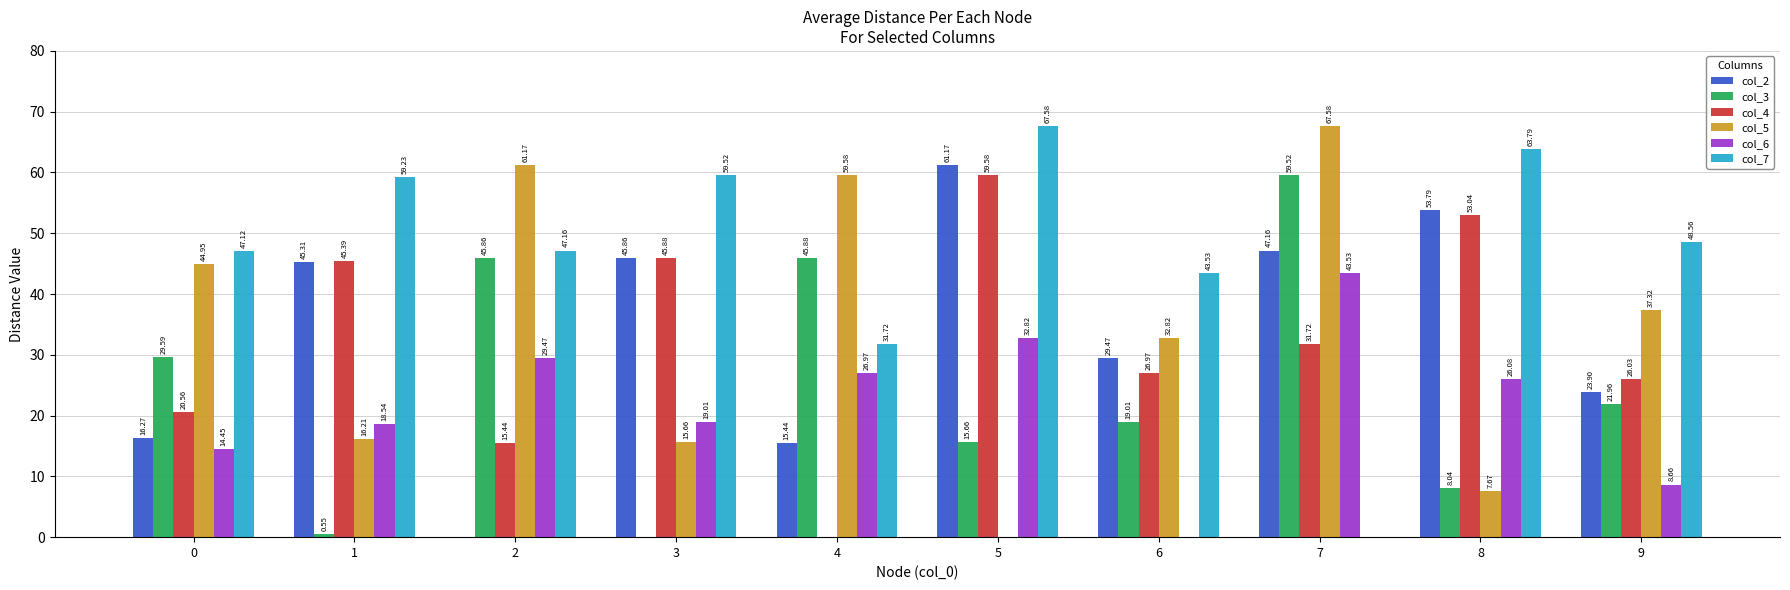

How many values in the col_4 series exceed 31?

5